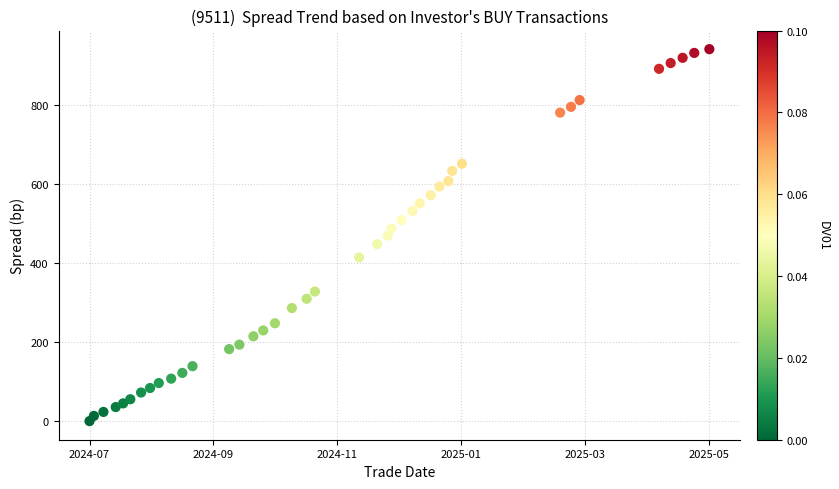

What is the range of Y values (max minus min)?

941.7